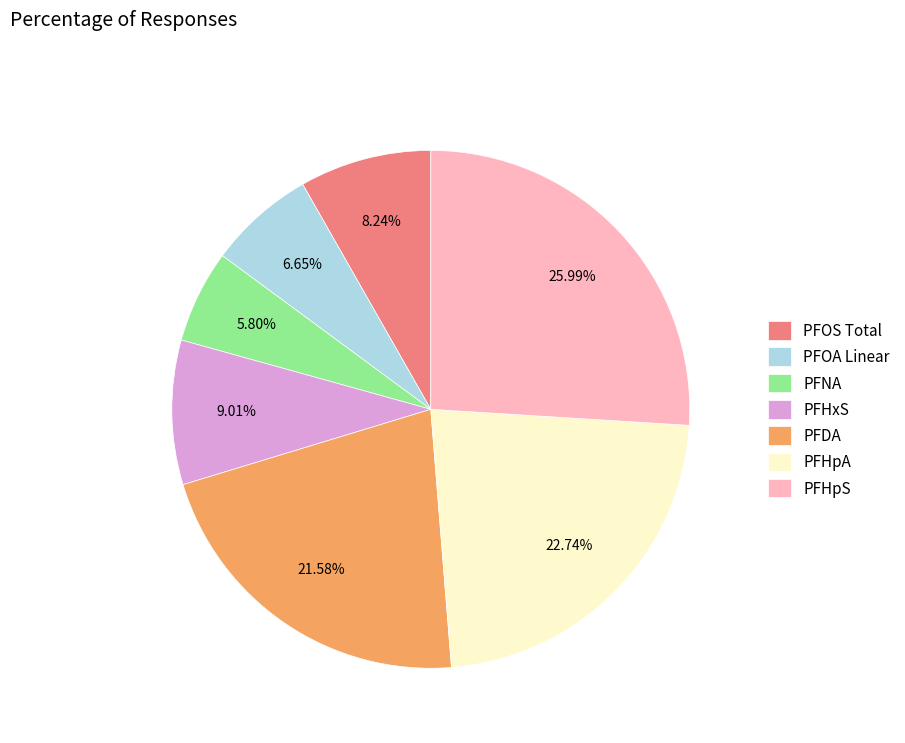

What is the smallest slice in the pie chart?

PFNA